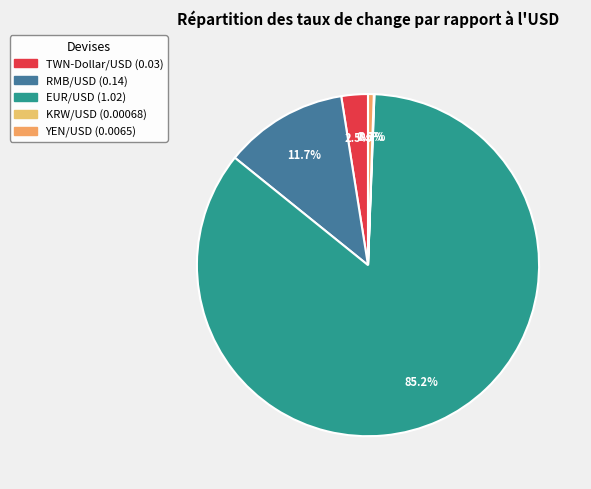

What percentage is the EUR/USD slice, to the nearest percent?

85%